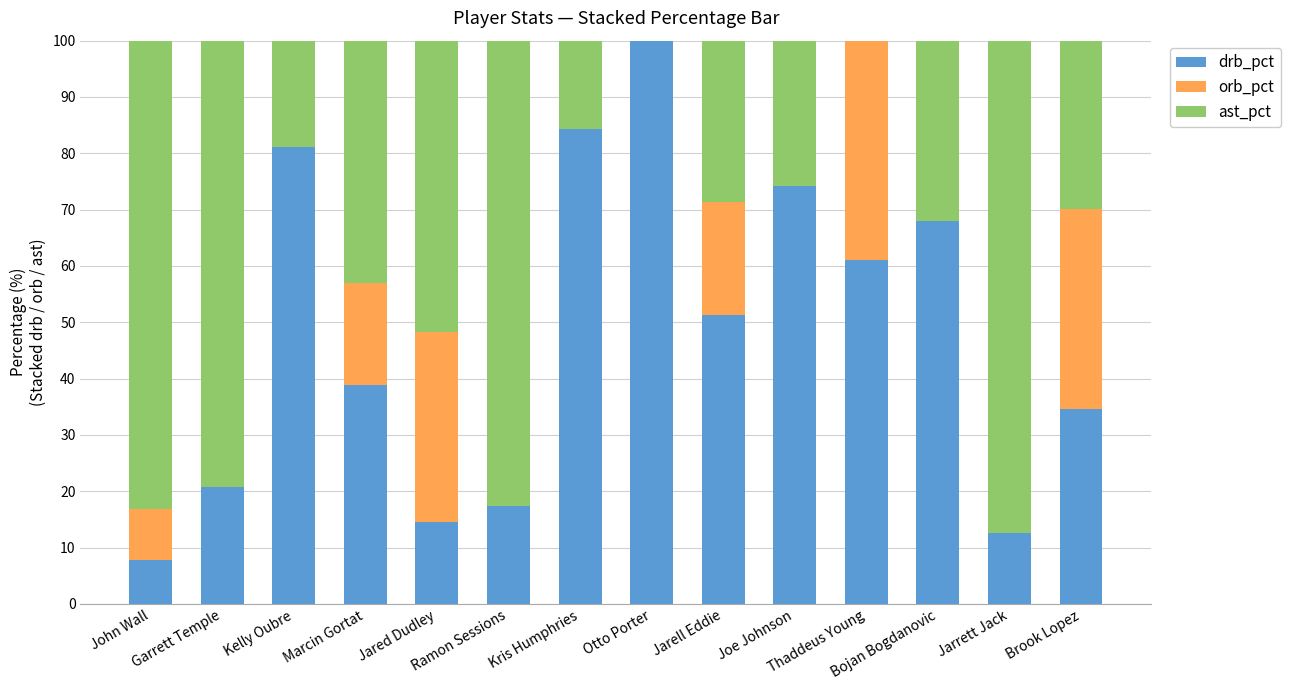

What is the sum of all drb_pct values?

666.7